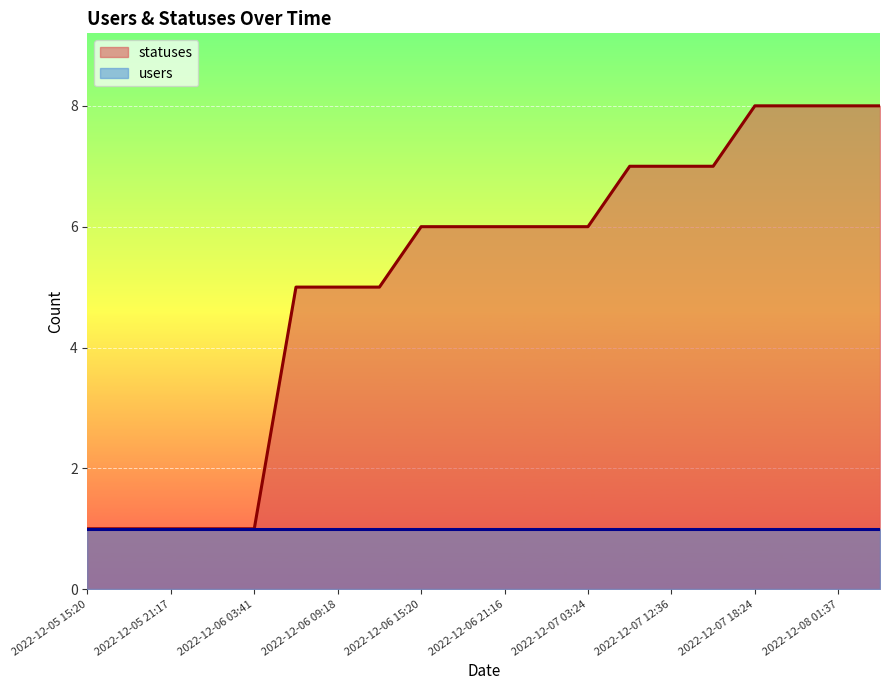

How many values are between 5 and 7?

11